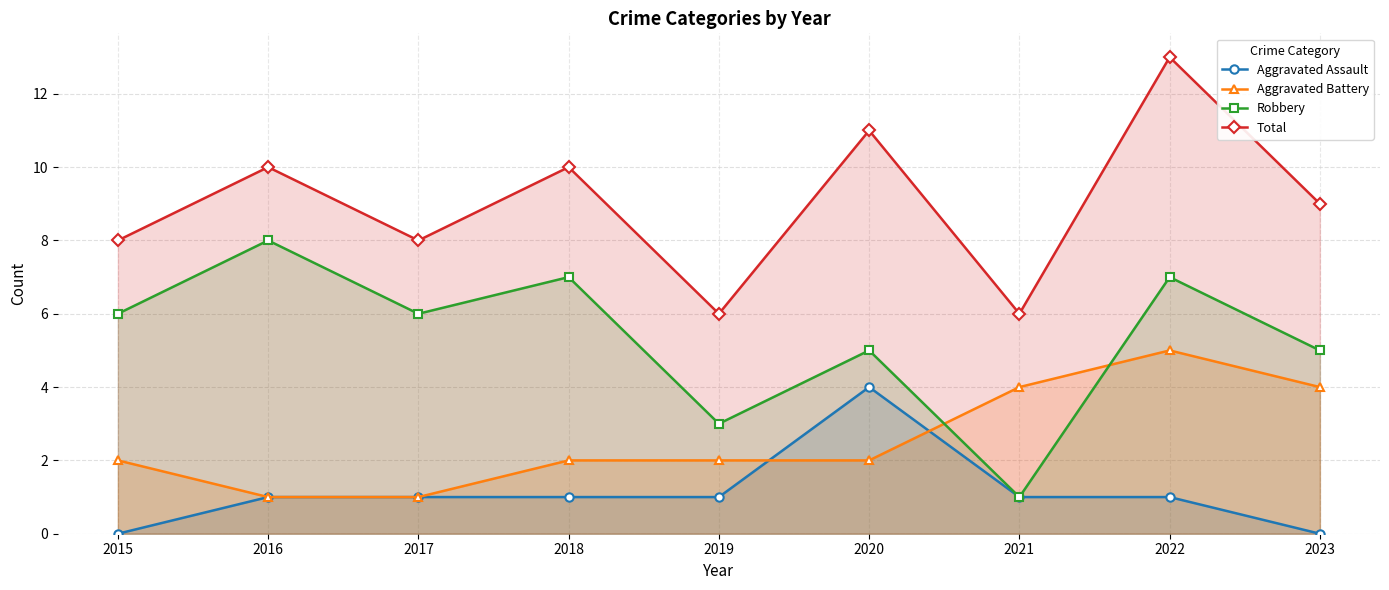

What is the value of the Robbery point at the 3rd from the left?

6